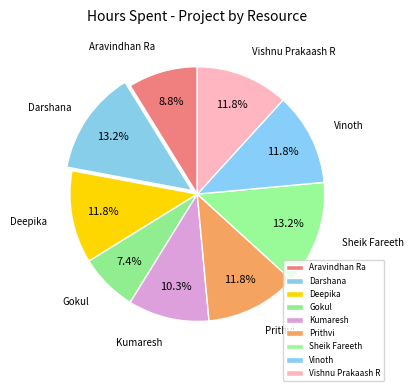

What is the smallest slice in the pie chart?

Gokul